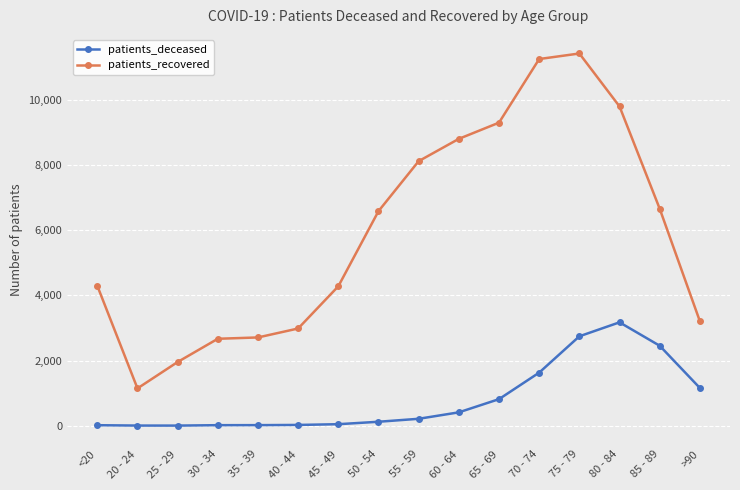

True or false: patients_recovered has more than 2 points higher than both neighbors.

False